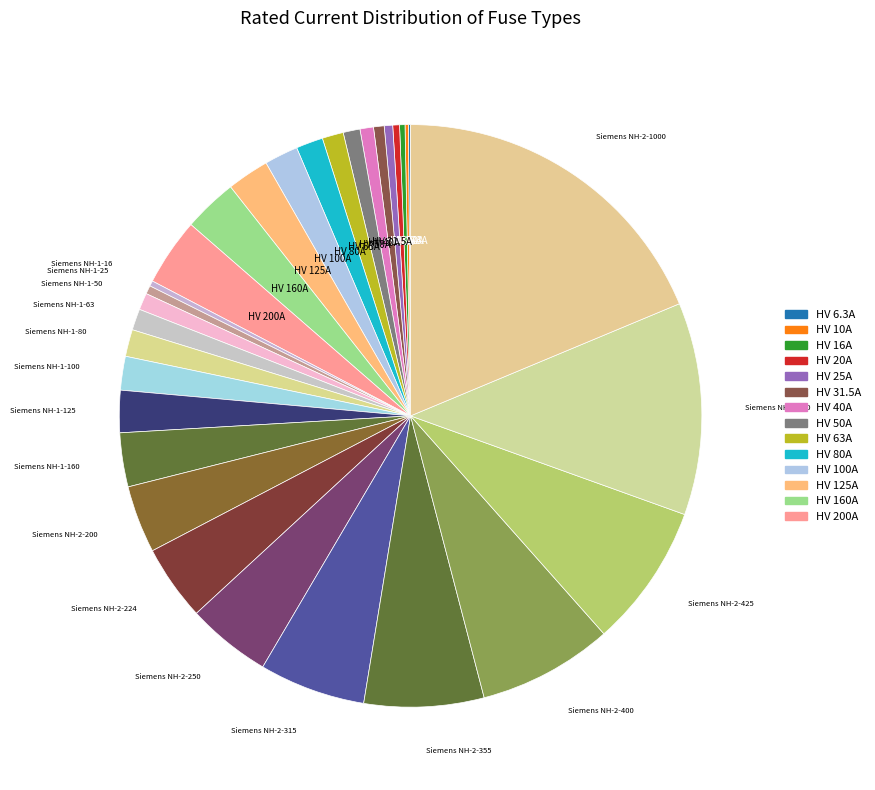

How many slices are in this pie chart?

31